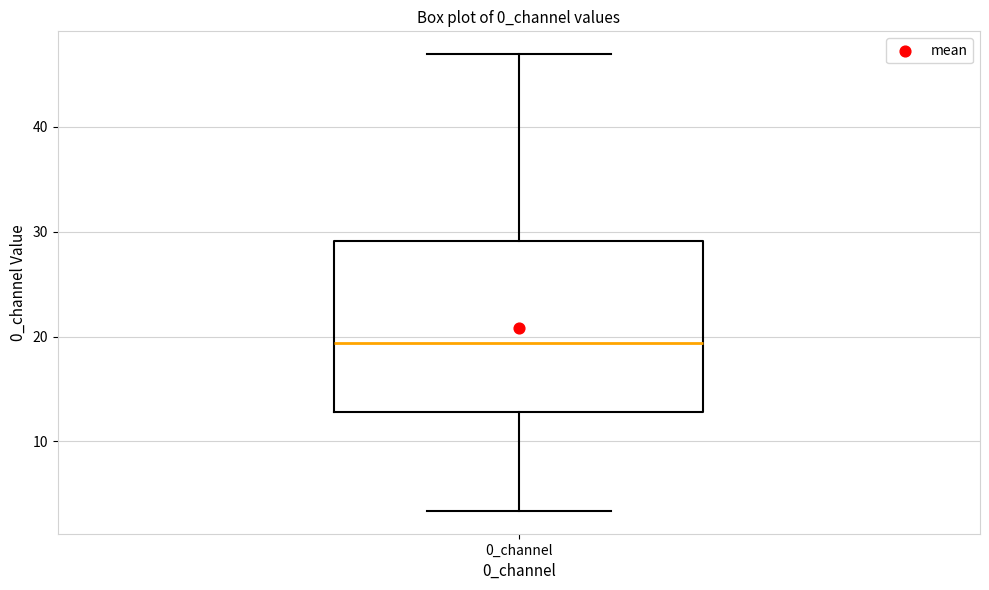

Read this box plot against the y-axis: the position of the median line, the range covered by the box, and the ends of both whiskers. The values are not printed on the chart, so give them approximately, as read against the axis.

median 19, box 13 to 29, whiskers 3 to 47